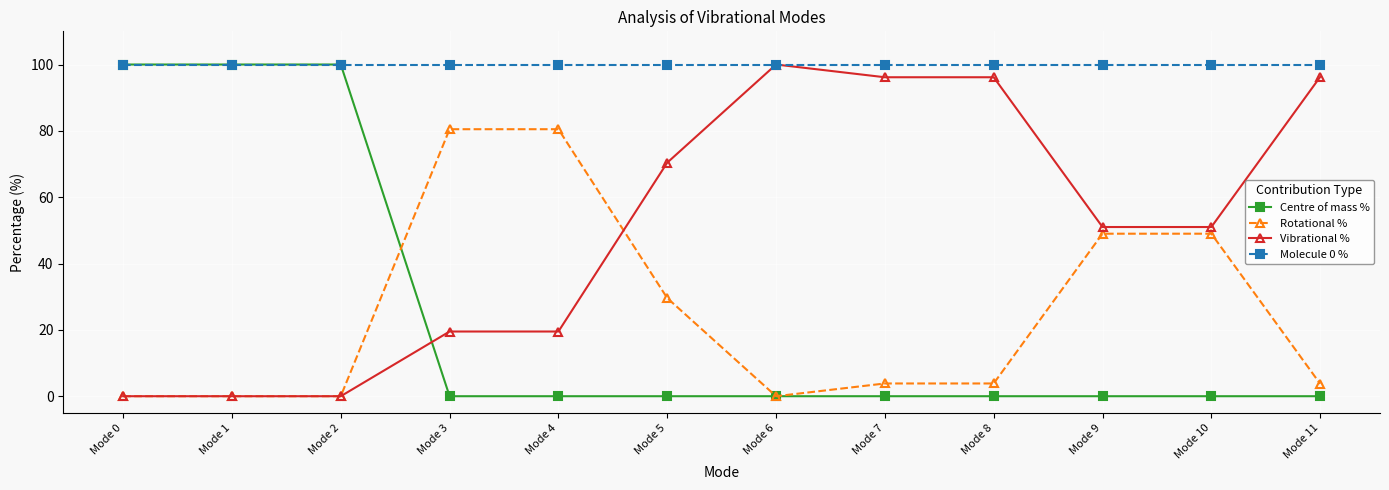

Is the value of Vibrational % at Mode 6 greater than the value of Rotational % at Mode 8?

Yes